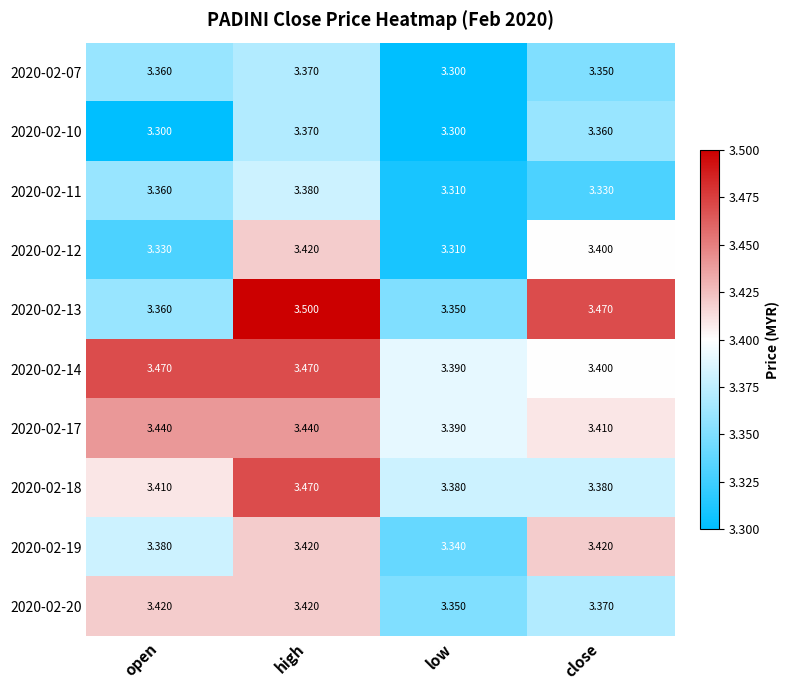

At which category is the sum across all series the highest?

high